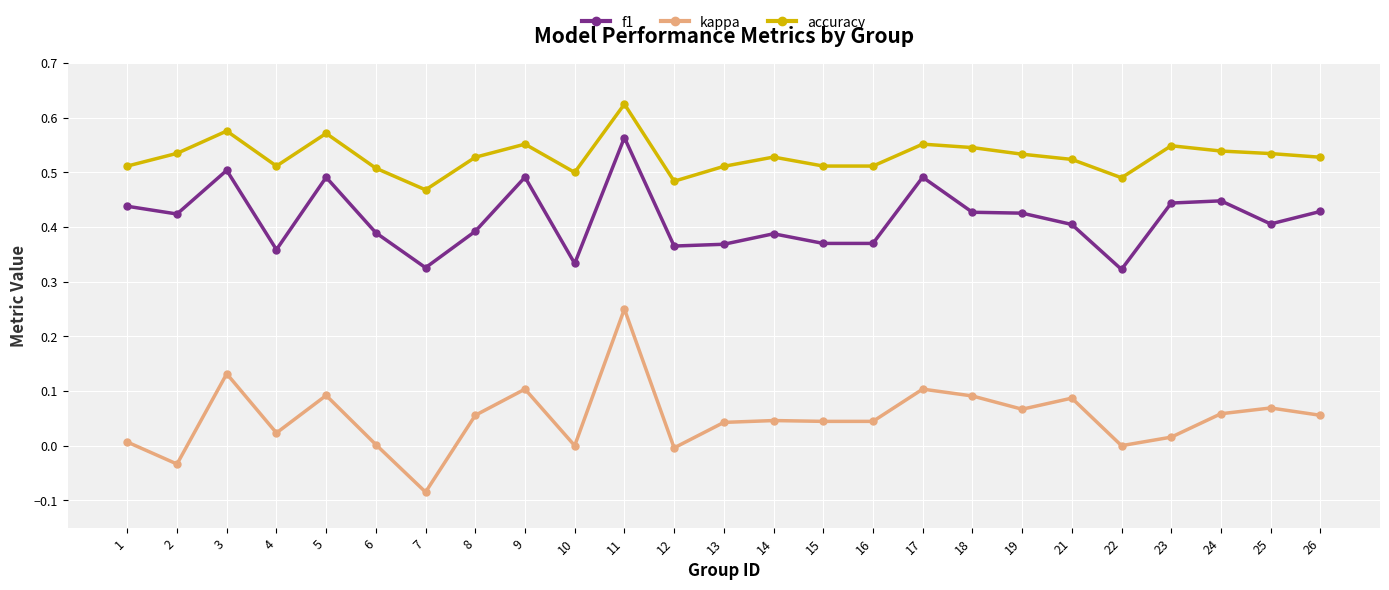

True or false: f1 has more than 1 interior local peaks.

True